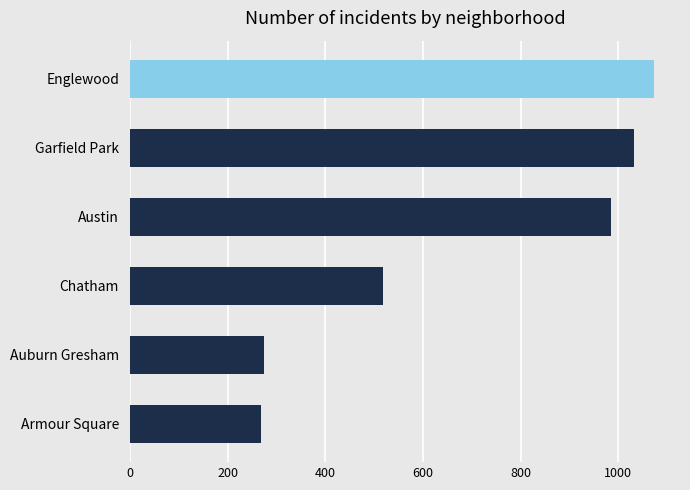

Between Austin and Garfield Park, which is larger?

Garfield Park